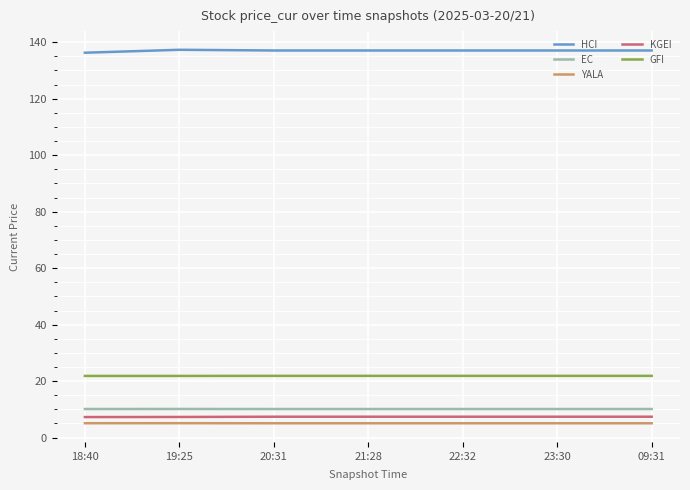

Is it true that HCI equals 137.1 at 23:30?

True